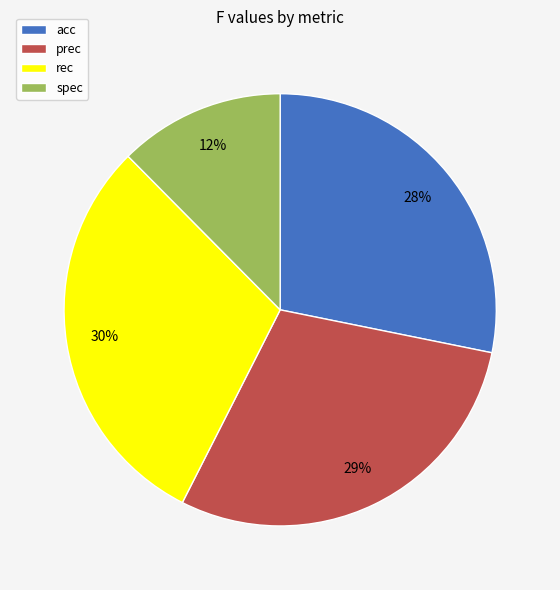

Rank the categories by value from lowest to highest.

spec, acc, prec, rec